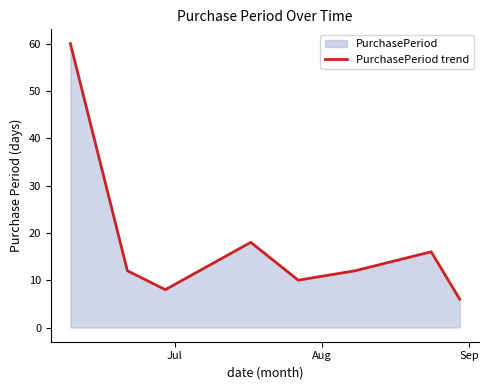

What is the minimum value shown in the chart?

6